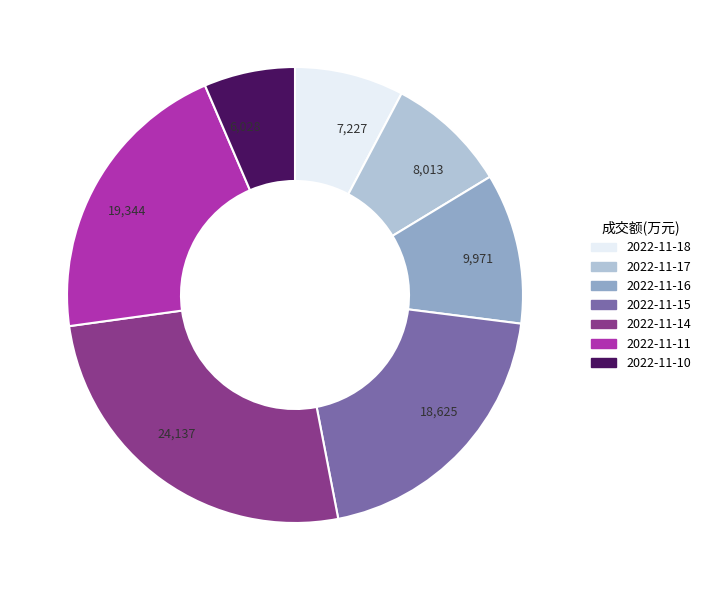

How many segments does this pie chart have?

7